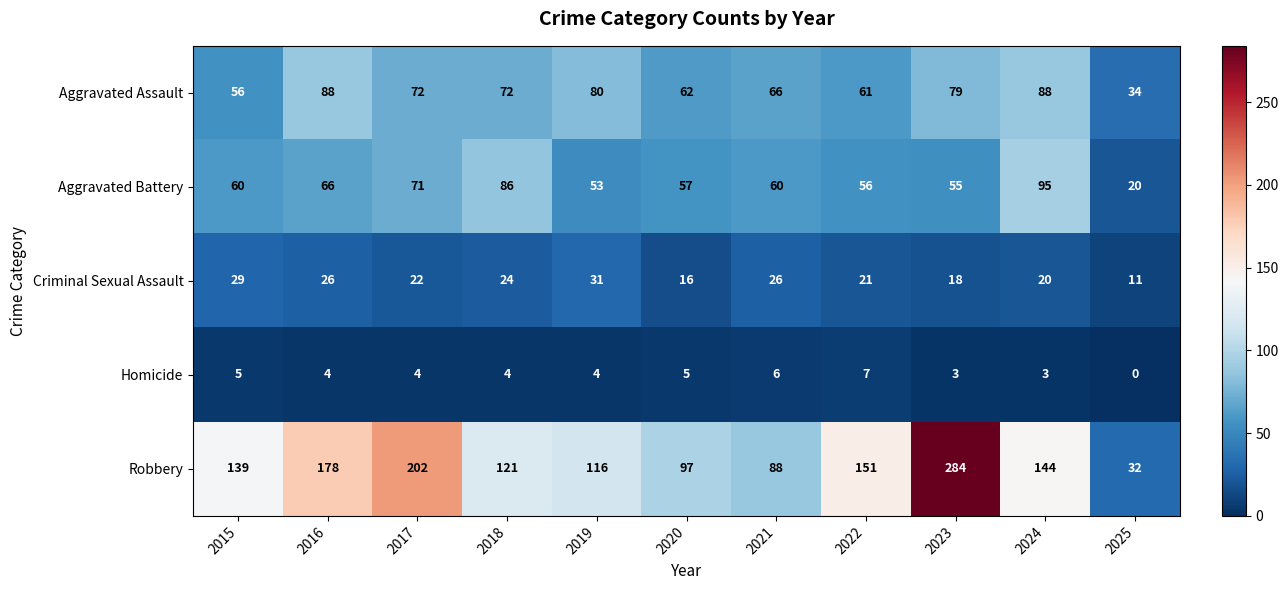

What is the sum of the Aggravated Battery values at 2018 and 2022?

142